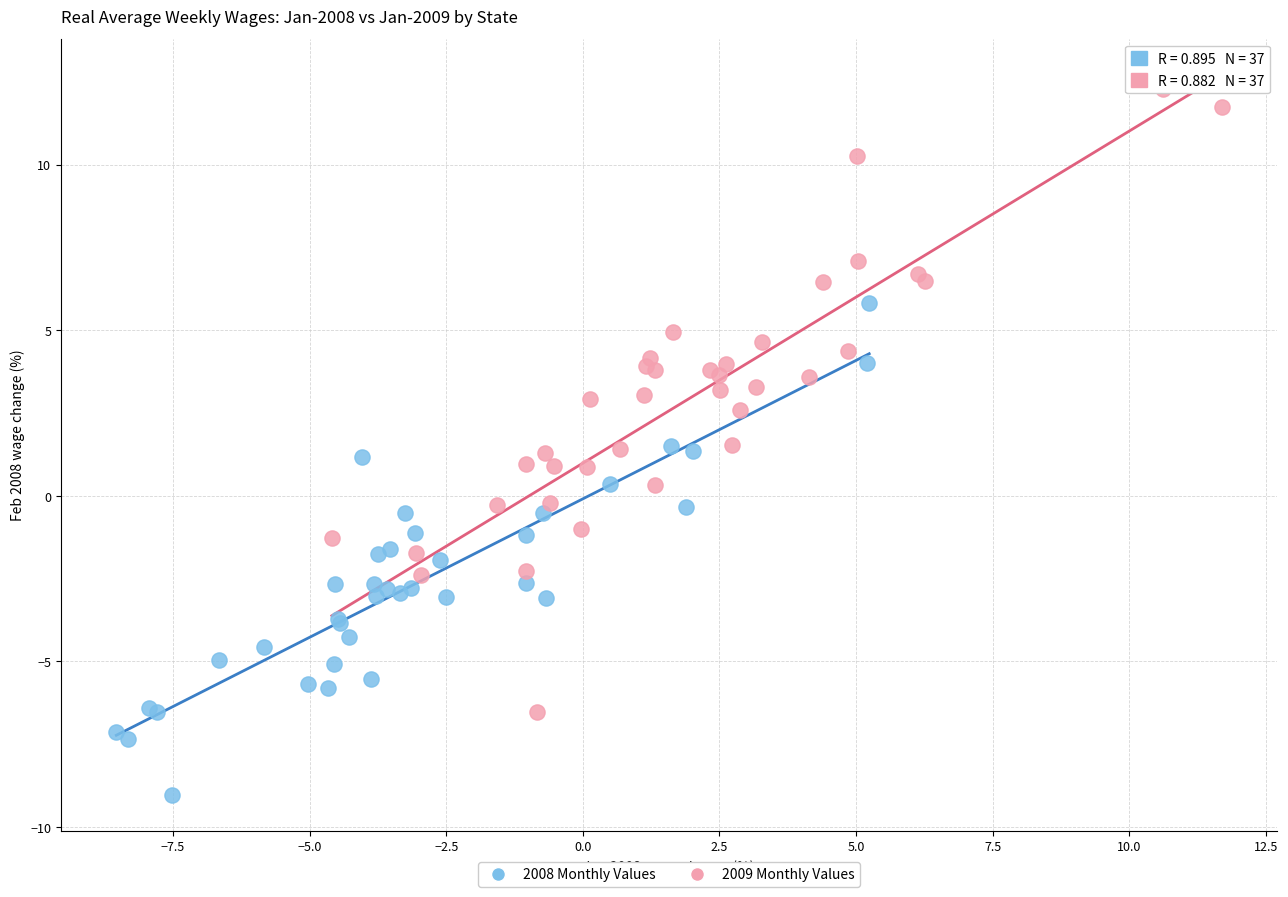

What are all the series names shown in the legend?

2008 Monthly Values, 2009 Monthly Values